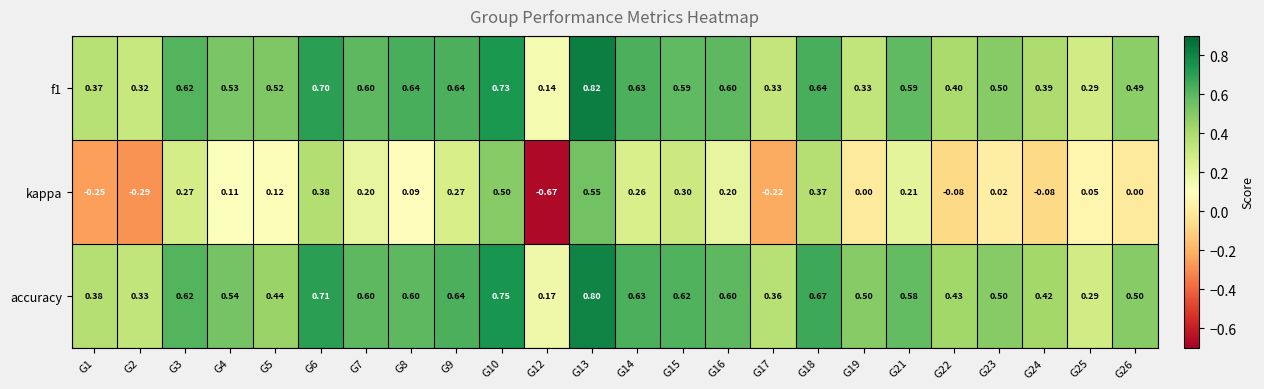

Which series changed the most between G23 and G26?

kappa